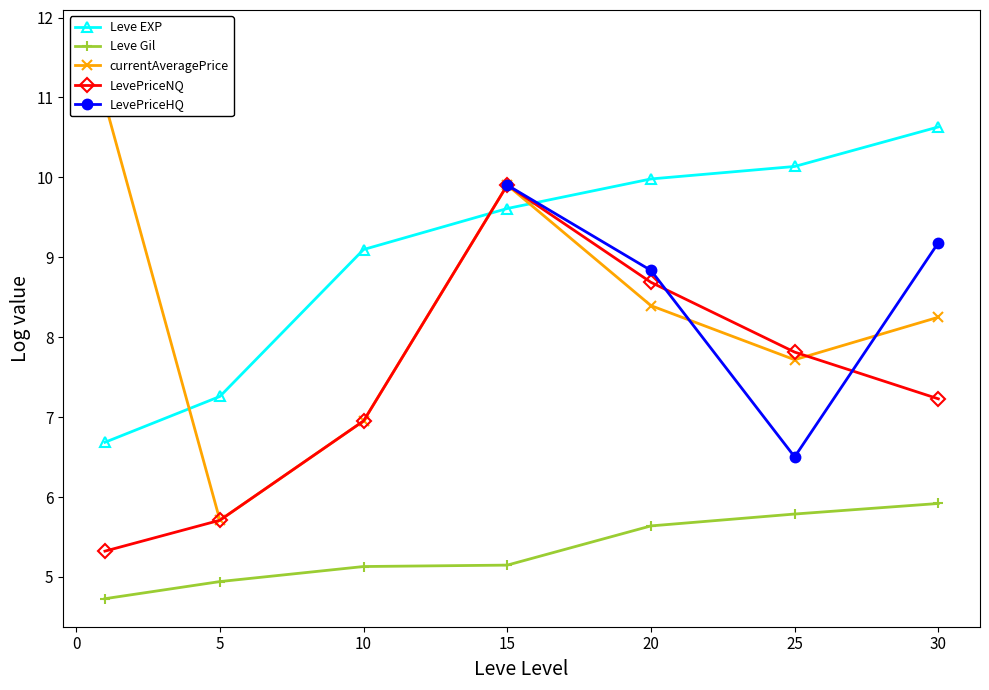

What is the difference between the maximum and minimum values in the Leve Gil series?

1.2